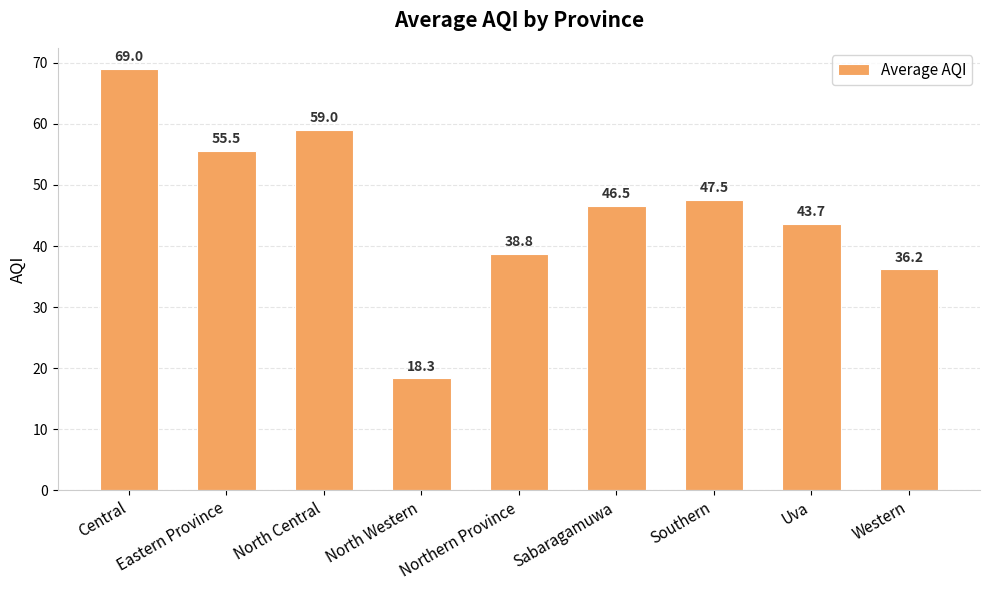

What is the value of the 9th bar from the left?

36.2